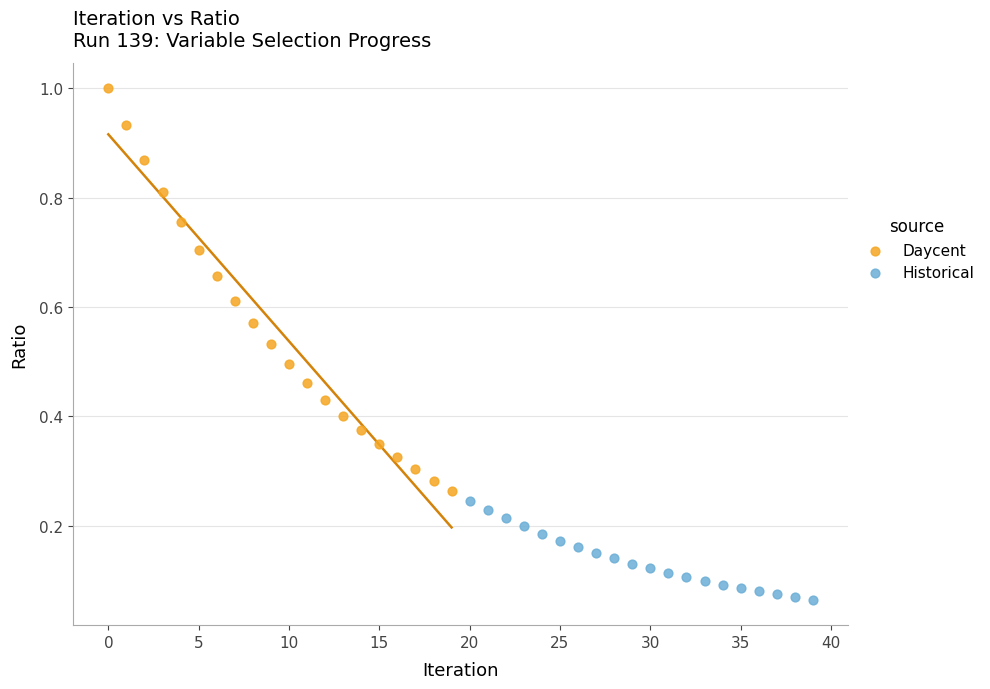

What are all the series names shown in the legend?

Daycent, Historical